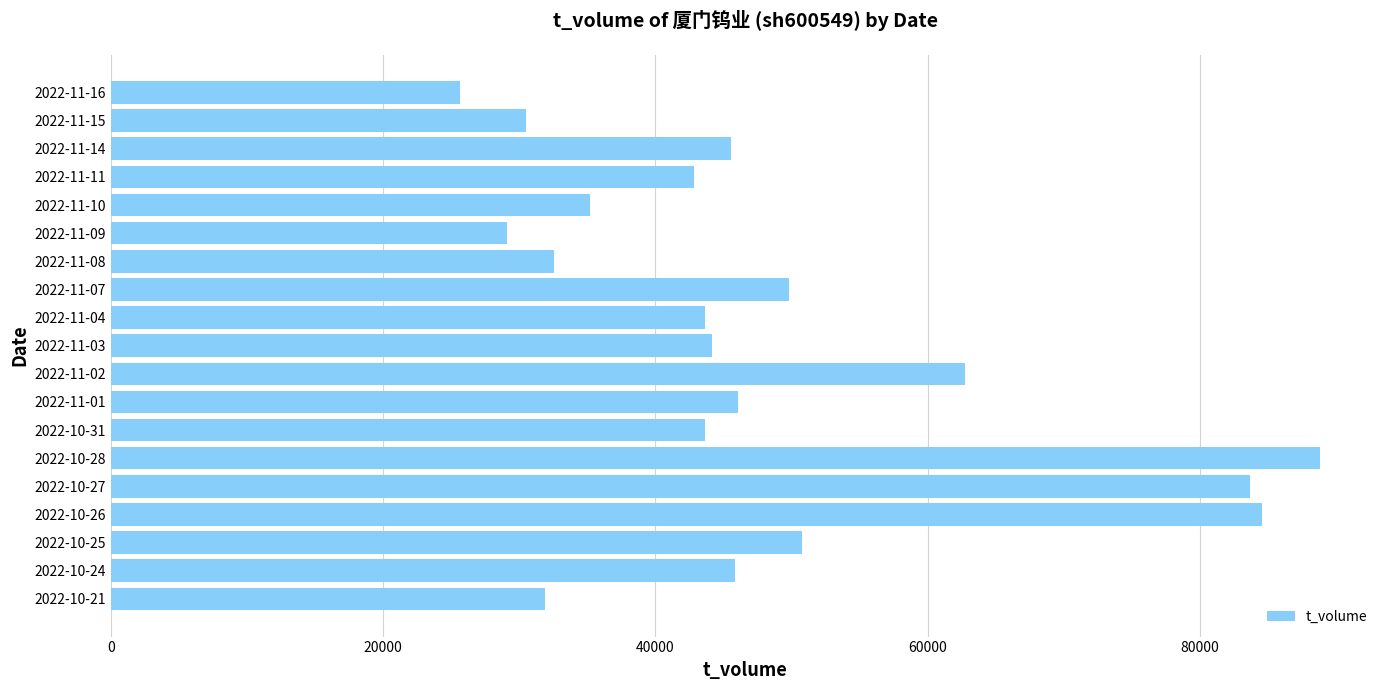

Between 2022-10-21 and 2022-10-24, which is larger?

2022-10-24